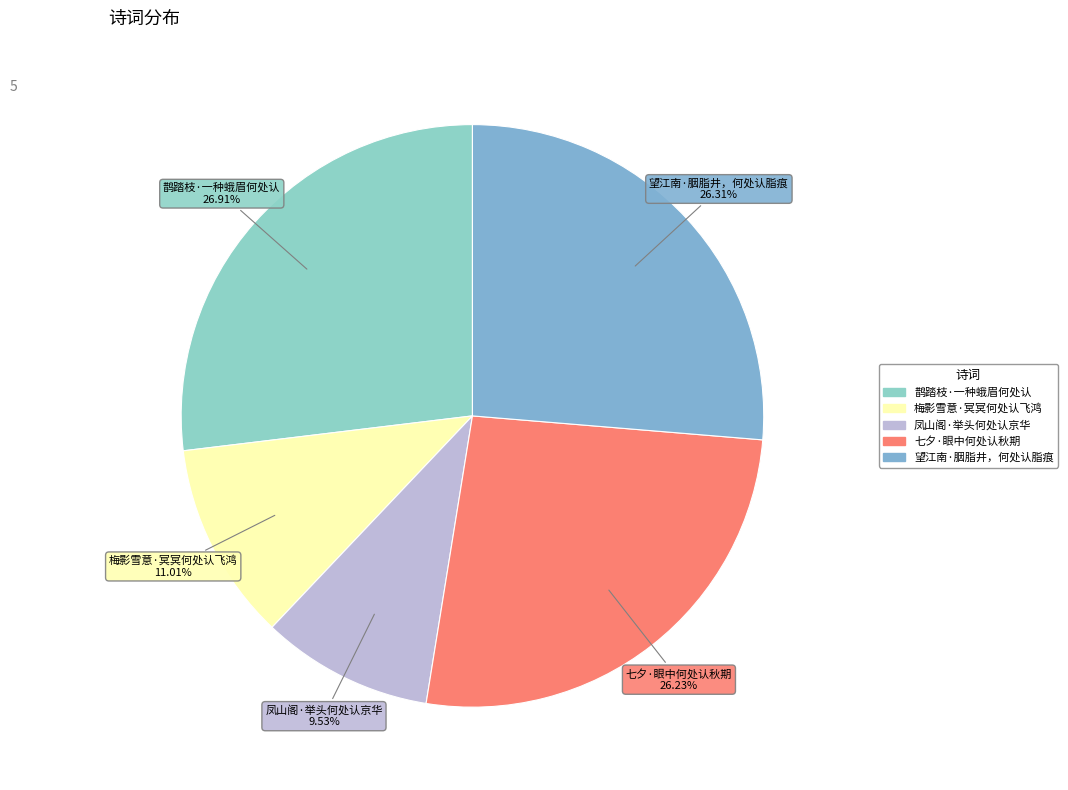

Which category has the smallest portion of the pie?

凤山阁·举头何处认京华